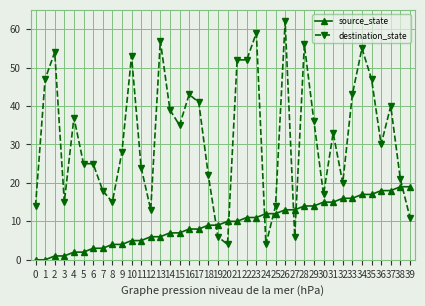

Reading left to right, extract all data points from this chart.

source_state: 0	0	1	1	2	2	3	3	4	4	5	5	6	6	7	7	8	8	9	9	10	10	11	11	12	12	13	13	14	14	15	15	16	16	17	17	18	18	19	19
destination_state: 14	47	54	15	37	25	25	18	15	28	53	24	13	57	39	35	43	41	22	6	4	52	52	59	4	14	62	6	56	36	17	33	20	43	55	47	30	40	21	11